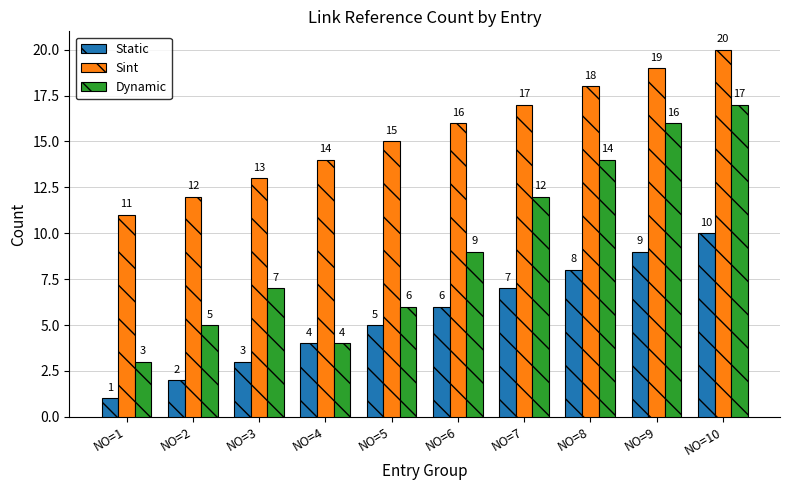

What is the lowest value of the Static series?

1